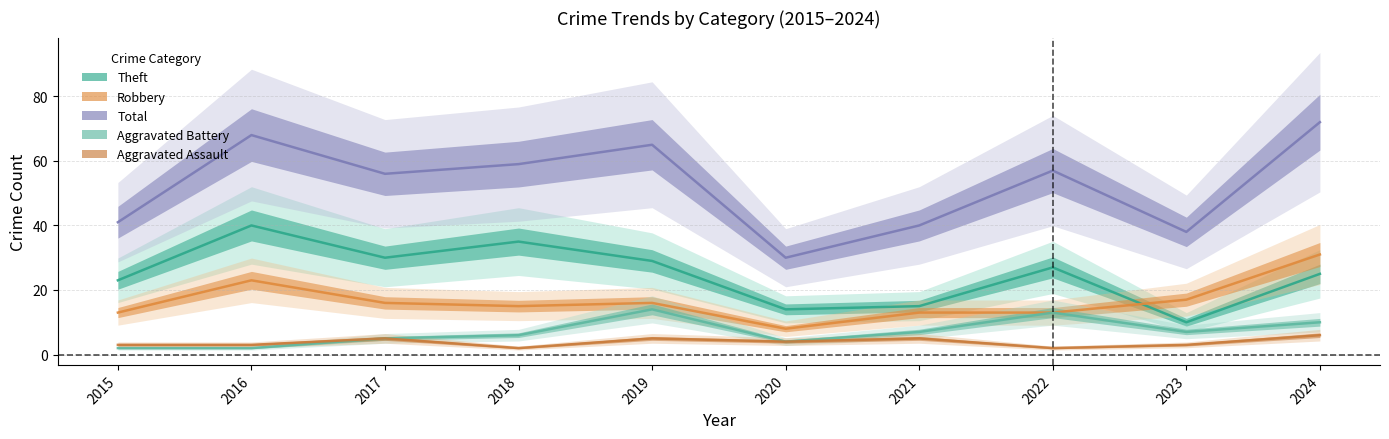

Is the value of Total at 2019 greater than the value of Aggravated Battery at 2022?

Yes